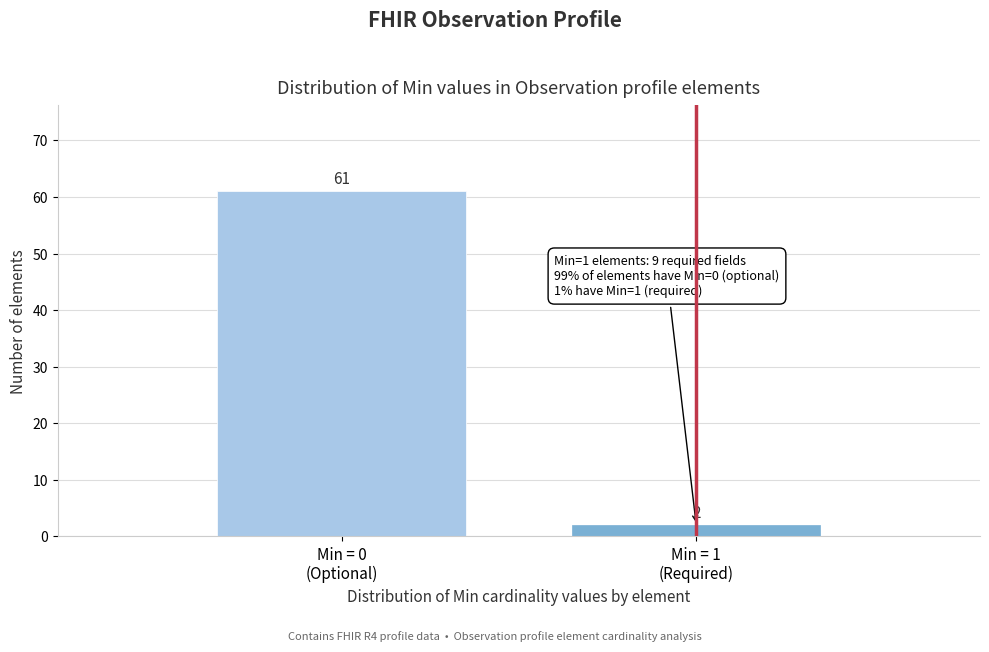

Reading right to left, what are all the values shown in this chart?

2	61